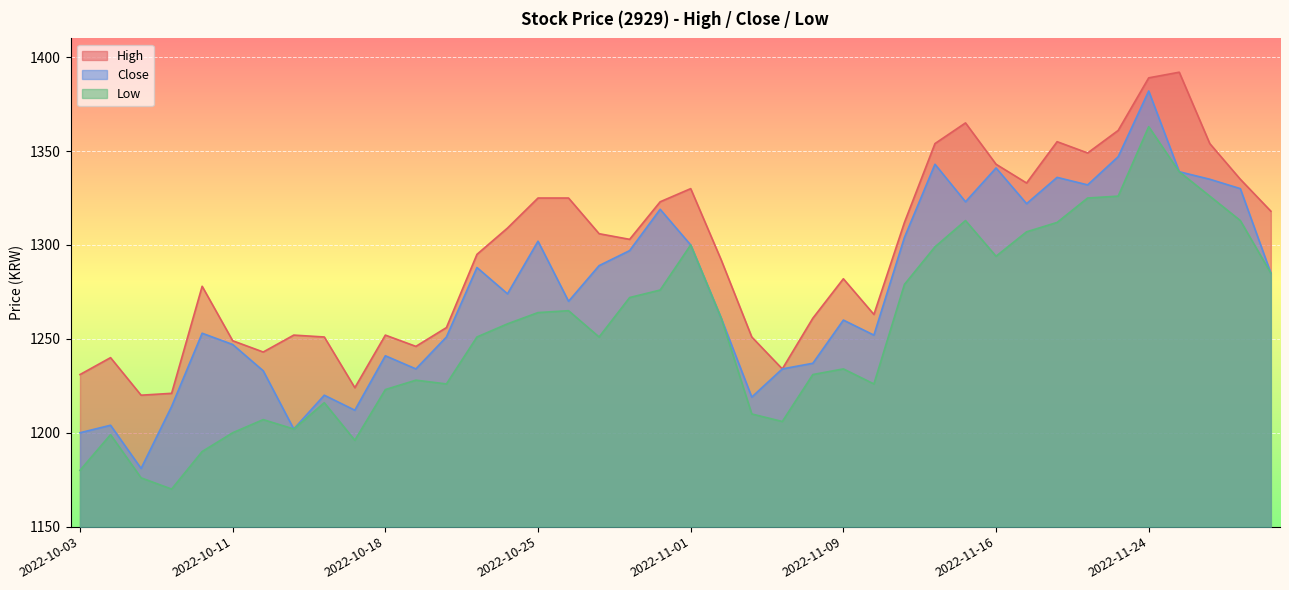

What is the maximum value for Close?

1382